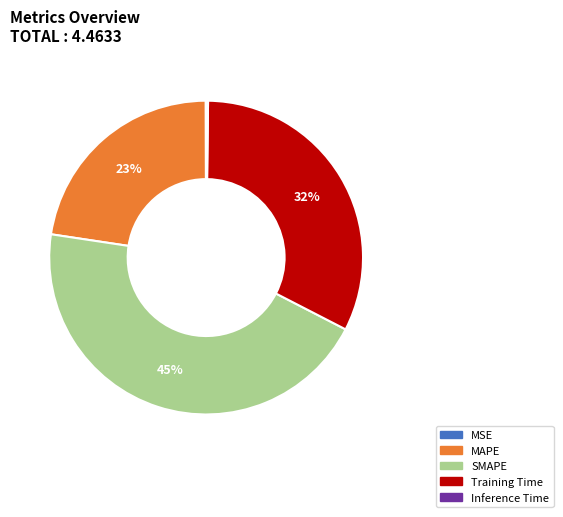

To the nearest percent, what is the difference between the largest and smallest slice percentages?

45%